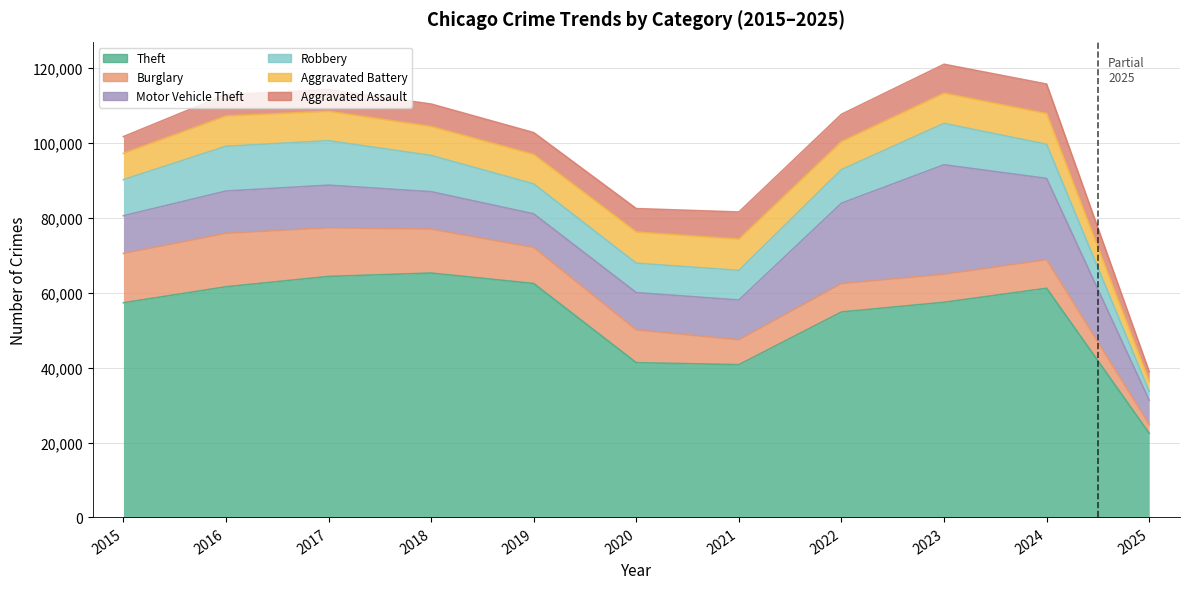

What are all the series names shown in the legend?

Theft, Burglary, Motor Vehicle Theft, Robbery, Aggravated Battery, Aggravated Assault